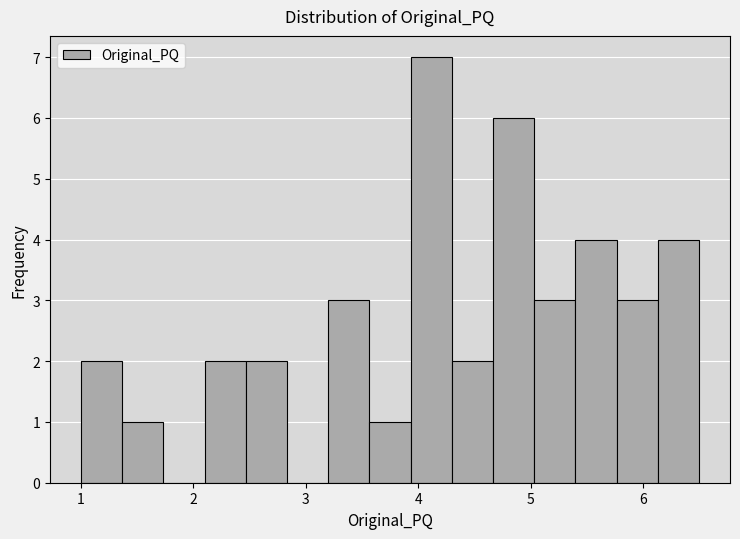

Around what value on the x-axis is the tallest bar? Give the approximate position of its centre, as read against the axis.

4.1